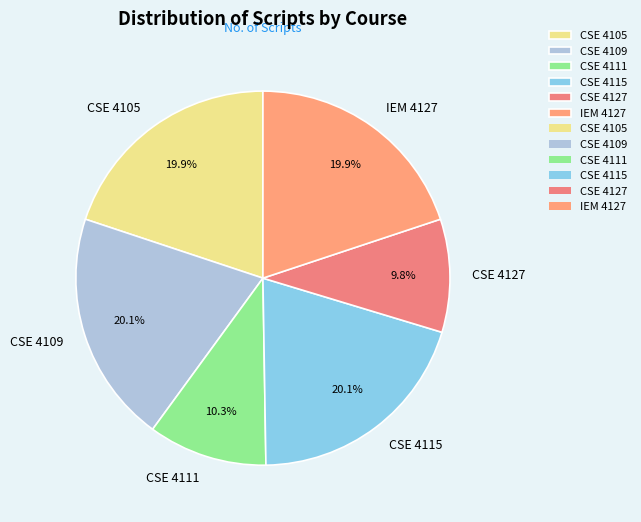

What percentage do IEM 4127 and CSE 4111 together represent?

30.2%